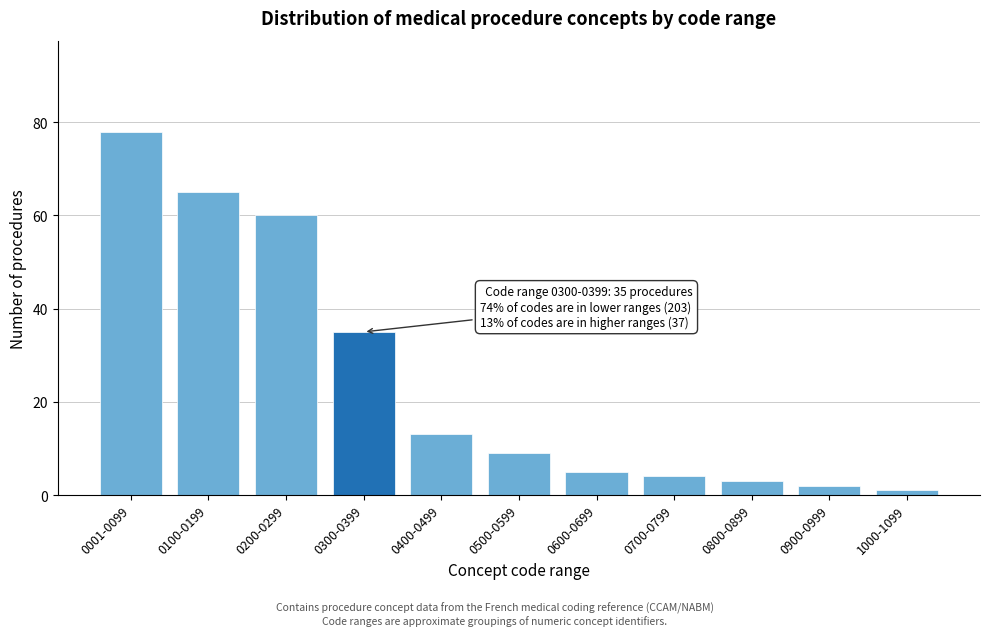

Reading left to right, extract all data points from this chart.

0001-0099=78	0100-0199=65	0200-0299=60	0300-0399=35	0400-0499=13	0500-0599=9	0600-0699=5	0700-0799=4	0800-0899=3	0900-0999=2	1000-1099=1